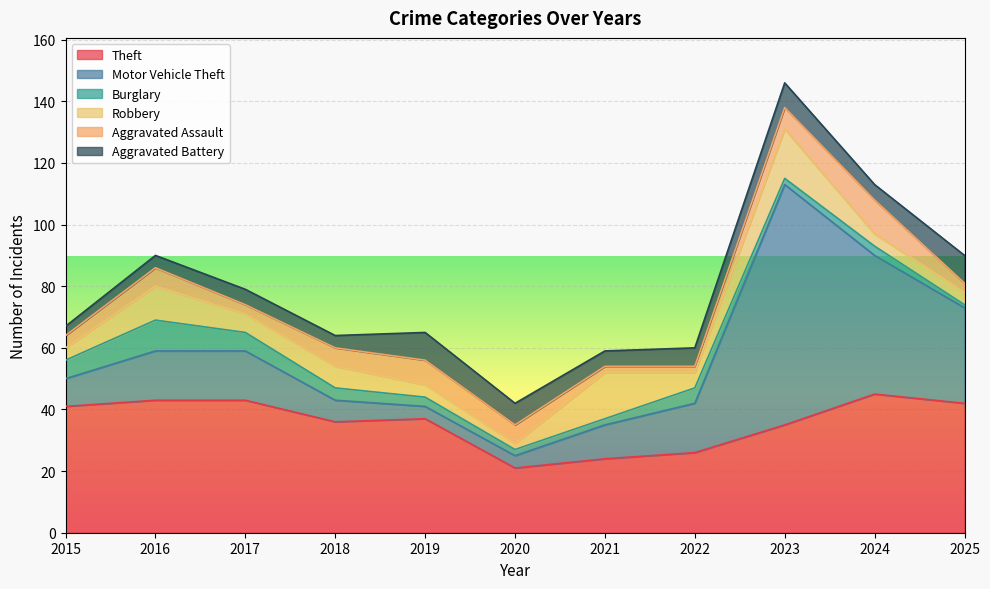

What is the sum of the Theft values at 2024 and 2023?

80